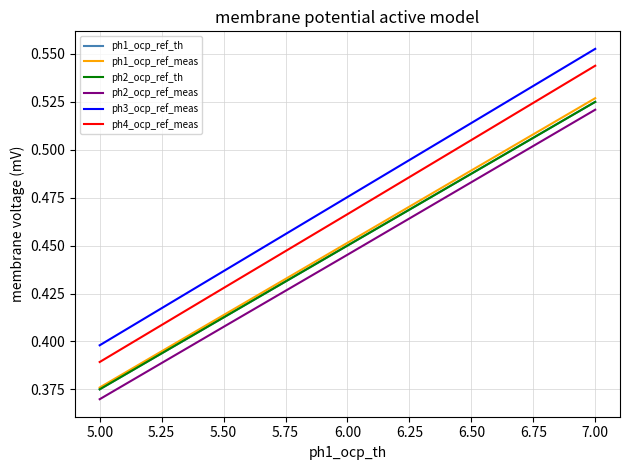

What is the minimum value for ph2_ocp_ref_th?

0.4